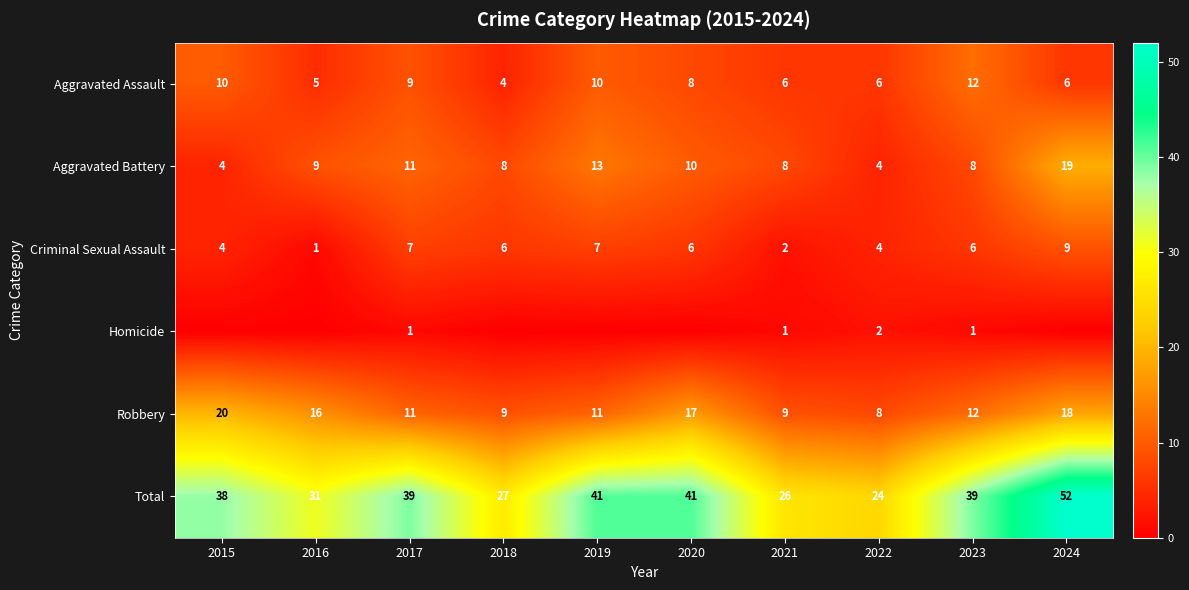

What is the difference between the maximum and minimum values in the Robbery series?

12